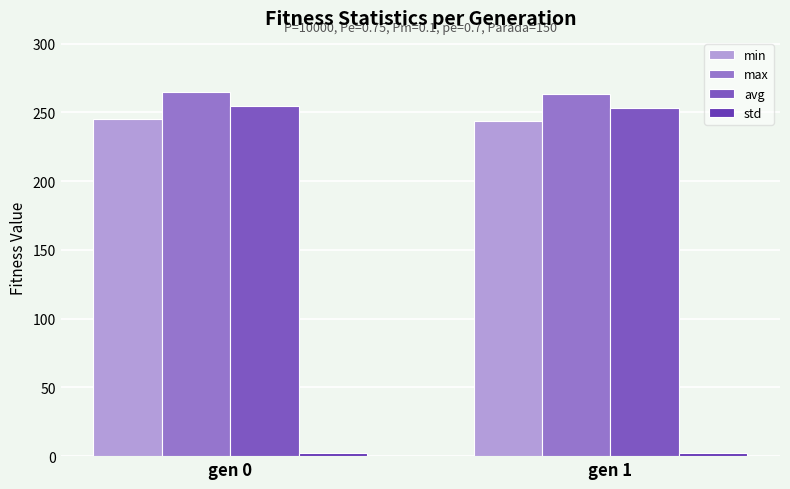

Is the value of avg at gen 1 greater than the value of std at gen 0?

Yes